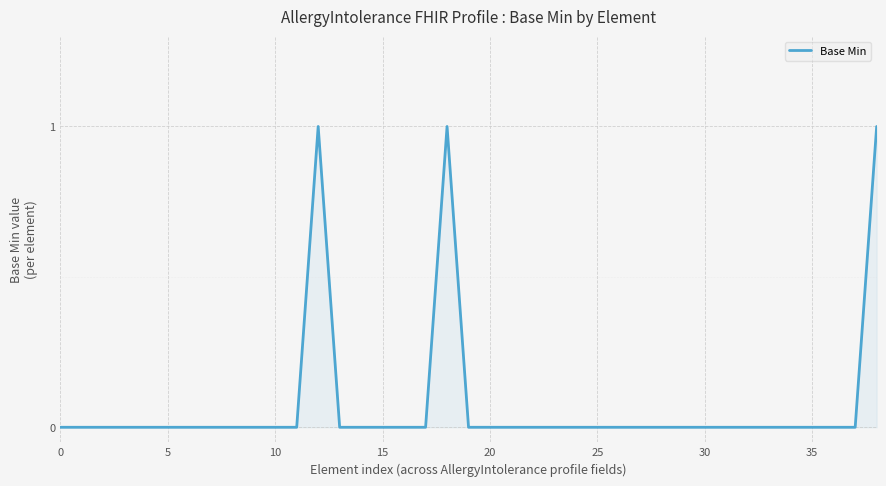

The chart shows a value of 0 at 15. True or false?

True